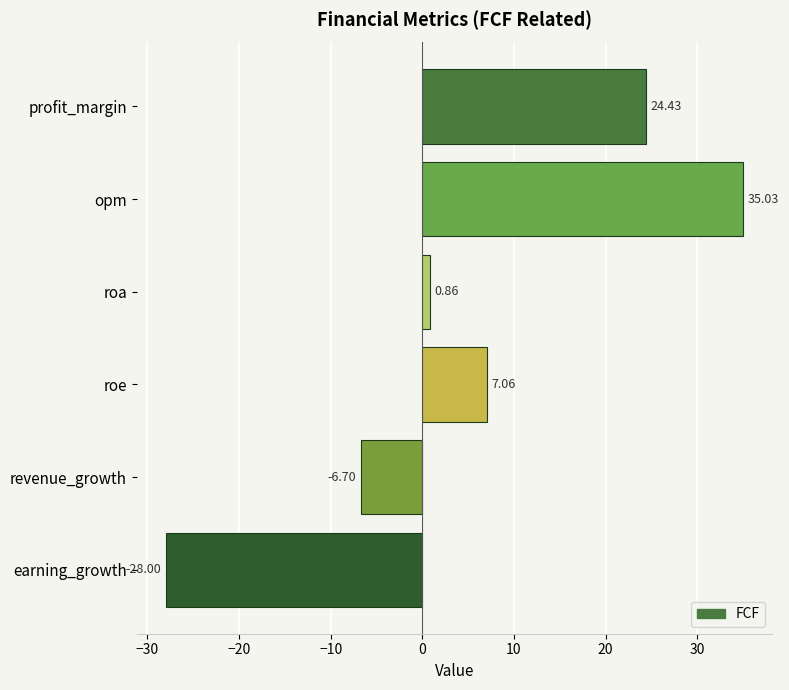

Rank the categories by value from lowest to highest.

earning_growth, revenue_growth, roa, roe, profit_margin, opm